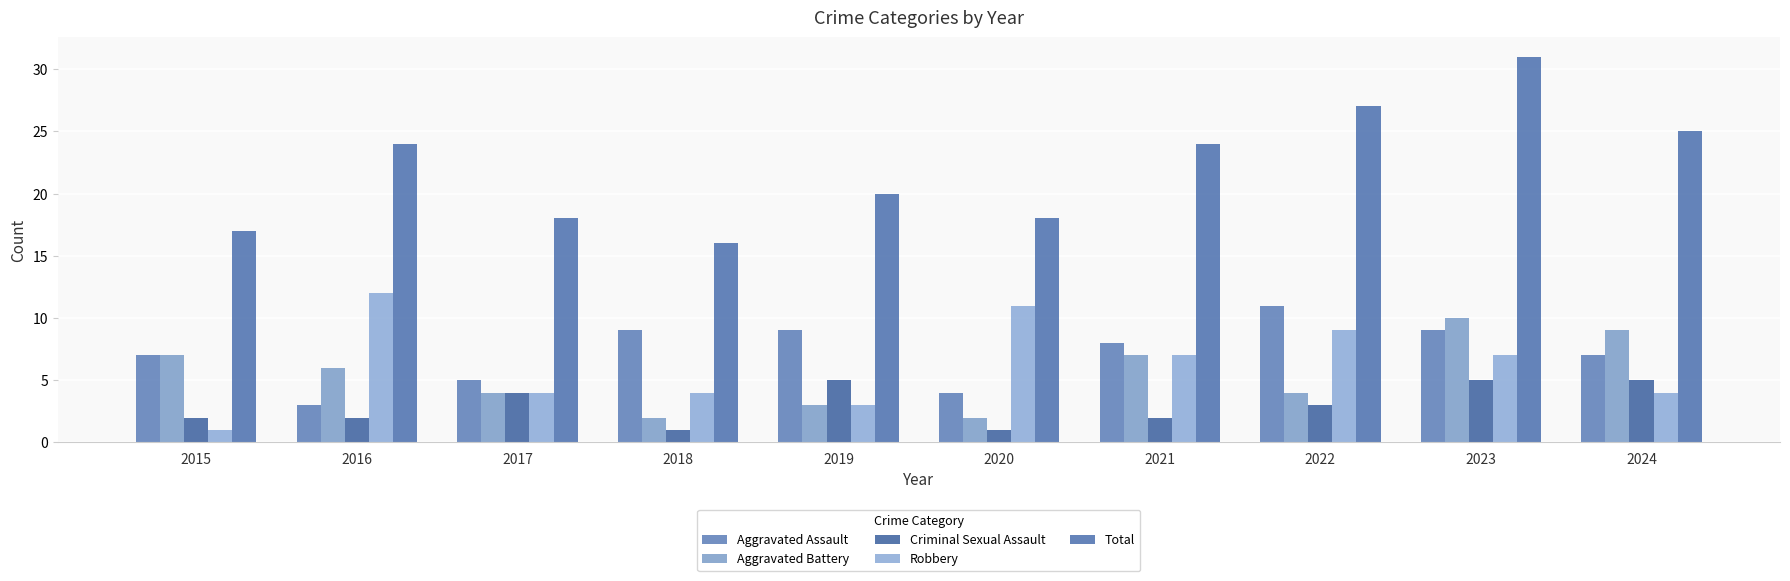

Reading left to right, list all the values displayed in this chart.

Aggravated Assault: 2015=7	2016=3	2017=5	2018=9	2019=9	2020=4	2021=8	2022=11	2023=9	2024=7
Aggravated Battery: 2015=7	2016=6	2017=4	2018=2	2019=3	2020=2	2021=7	2022=4	2023=10	2024=9
Criminal Sexual Assault: 2015=2	2016=2	2017=4	2018=1	2019=5	2020=1	2021=2	2022=3	2023=5	2024=5
Robbery: 2015=1	2016=12	2017=4	2018=4	2019=3	2020=11	2021=7	2022=9	2023=7	2024=4
Total: 2015=17	2016=24	2017=18	2018=16	2019=20	2020=18	2021=24	2022=27	2023=31	2024=25